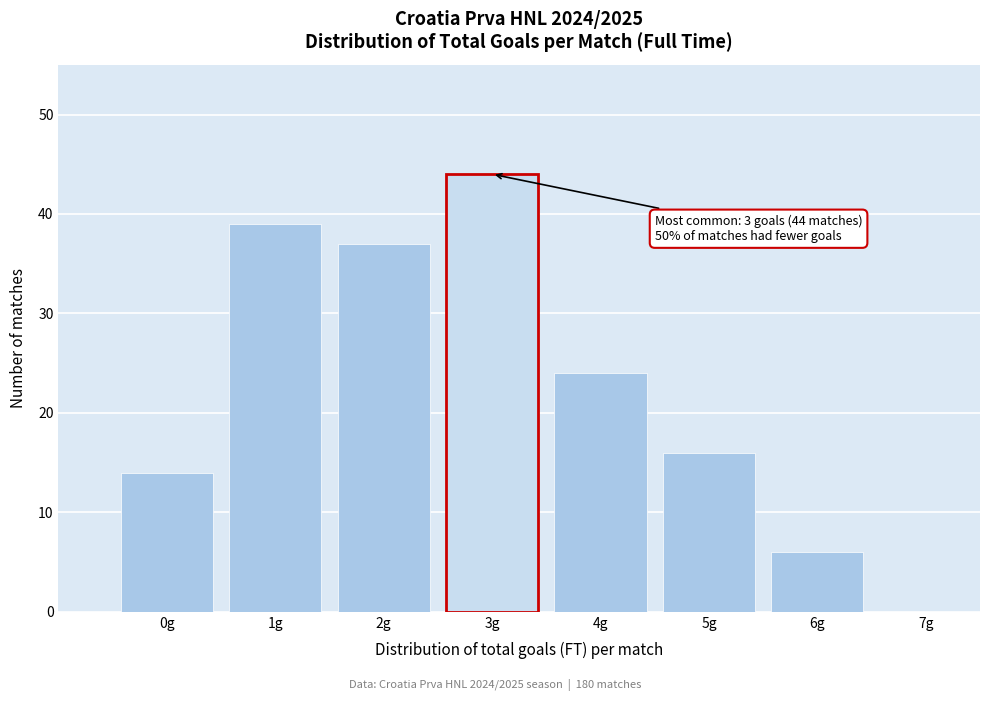

Which range on the x-axis has the tallest bar?

2.5 to 3.5